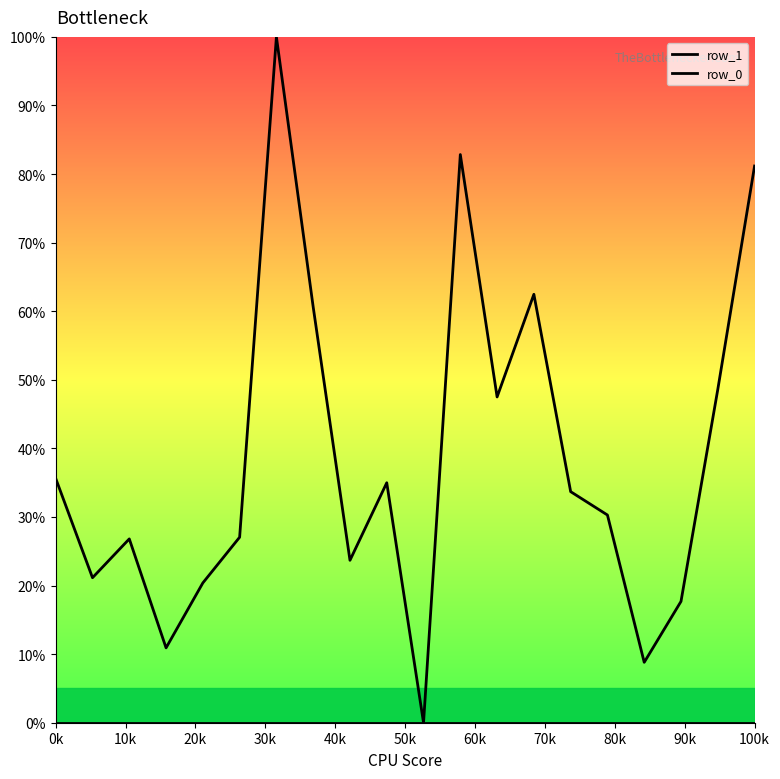

Rank the series by their maximum value, from lowest to highest.

row_0, row_1